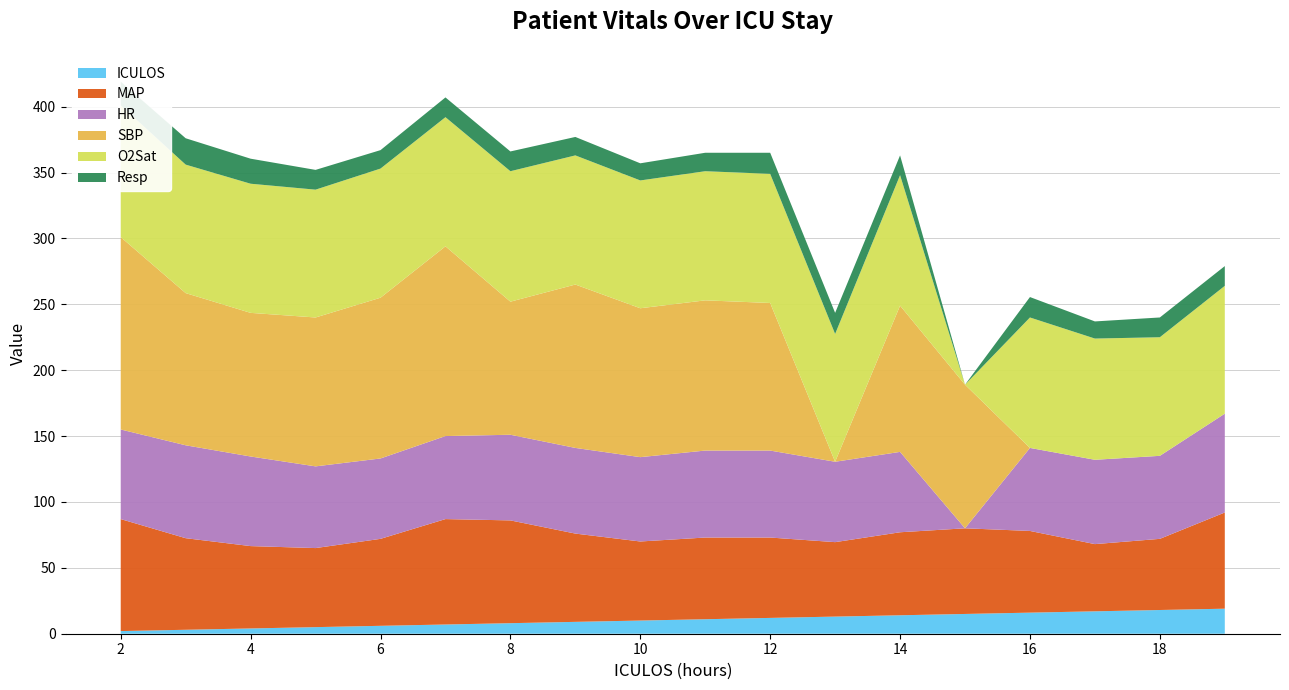

Reading right to left, extract all data points from this chart.

ICULOS: 19.0	18.0	17.0	16.0	15.0	14.0	13.0	12.0	11.0	10.0	9.0	8.0	7.0	6.0	5.0	4.0	3.0	2.0
MAP: 73.0	54.0	51.0	62.0	65.0	63.0	56.5	61.0	62.0	60.0	67.0	78.0	80.0	66.0	60.0	62.5	69.5	85.0
HR: 75.0	63.0	64.0	63.0	0.0	61.0	61.0	66.0	66.0	64.0	65.0	65.0	63.0	61.0	62.0	68.0	70.5	68.0
SBP: 0.0	0.0	0.0	0.0	109.0	111.0	0.0	112.0	114.0	113.0	124.0	101.0	144.0	122.0	113.0	109.0	115.5	146.0
O2Sat: 97.0	90.0	92.0	99.0	0.0	99.0	97.0	98.0	98.0	97.0	98.0	99.0	98.0	98.0	97.0	98.0	97.5	100.0
Resp: 15.0	15.0	13.0	15.5	0.0	15.0	16.0	16.0	14.0	13.0	14.0	15.0	15.0	14.0	15.0	19.0	20.0	18.0